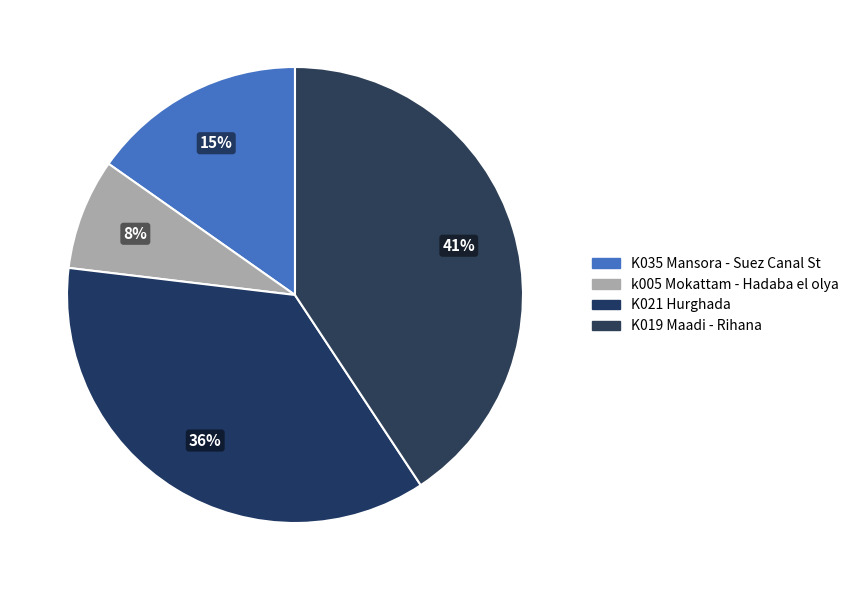

Rank the categories by value from lowest to highest.

k005 Mokattam - Hadaba el olya, K035 Mansora - Suez Canal St, K021 Hurghada, K019 Maadi - Rihana